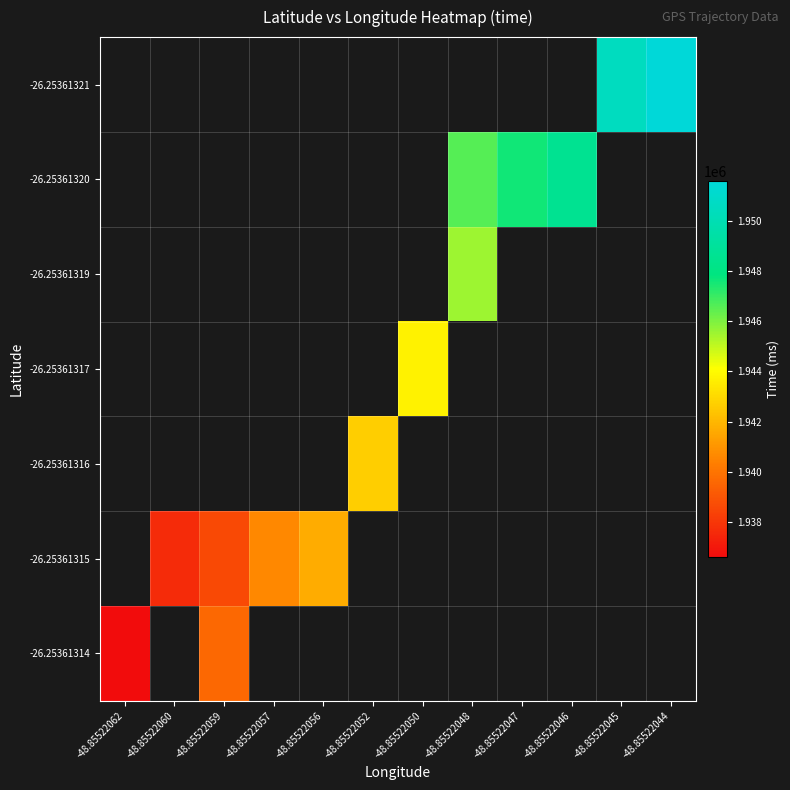

Which label corresponds to the smallest value in the chart?

-48.85522062